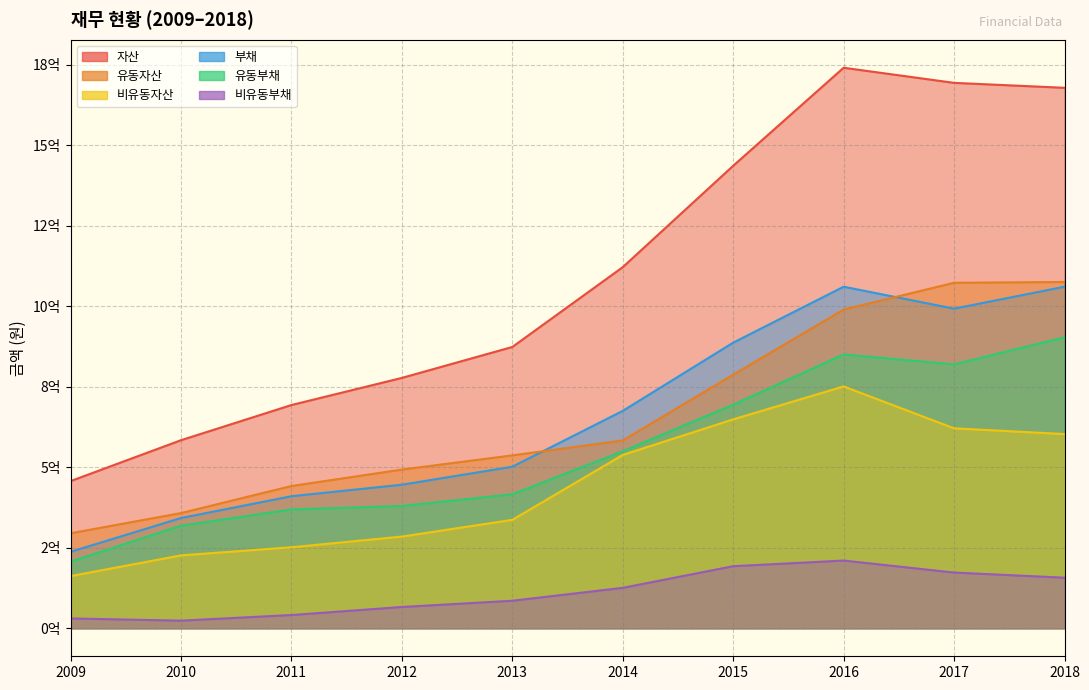

Does the chart display data point markers on the line(s)?

No